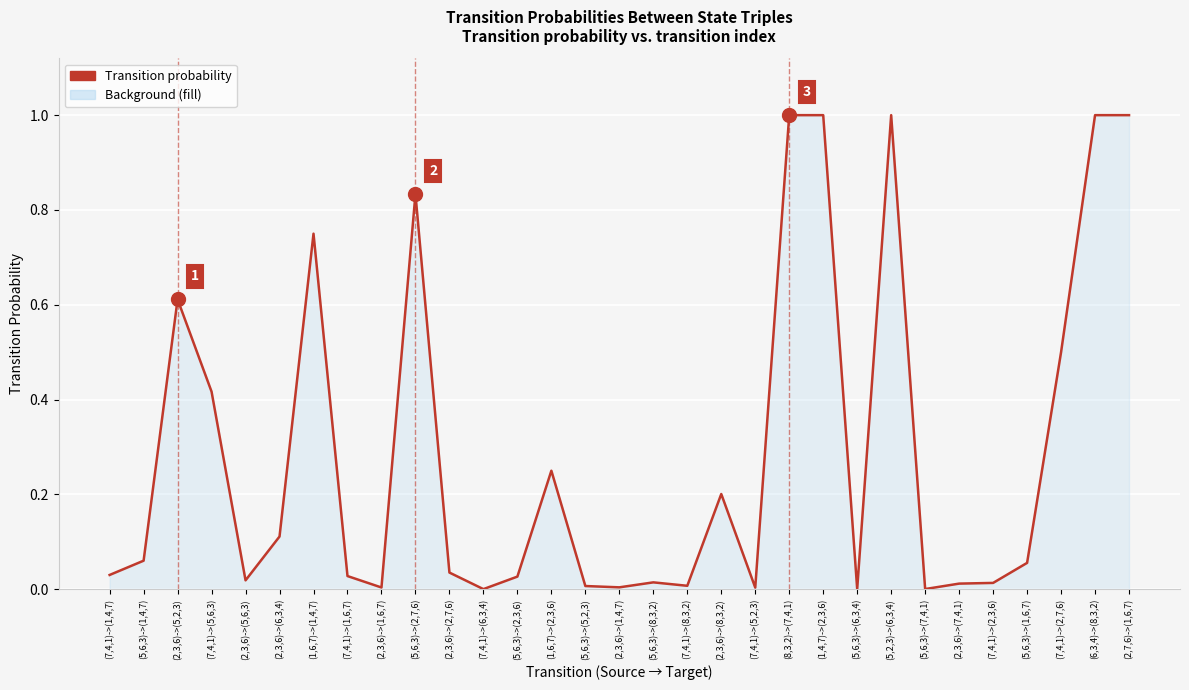

What is the maximum value shown in the chart?

1.0